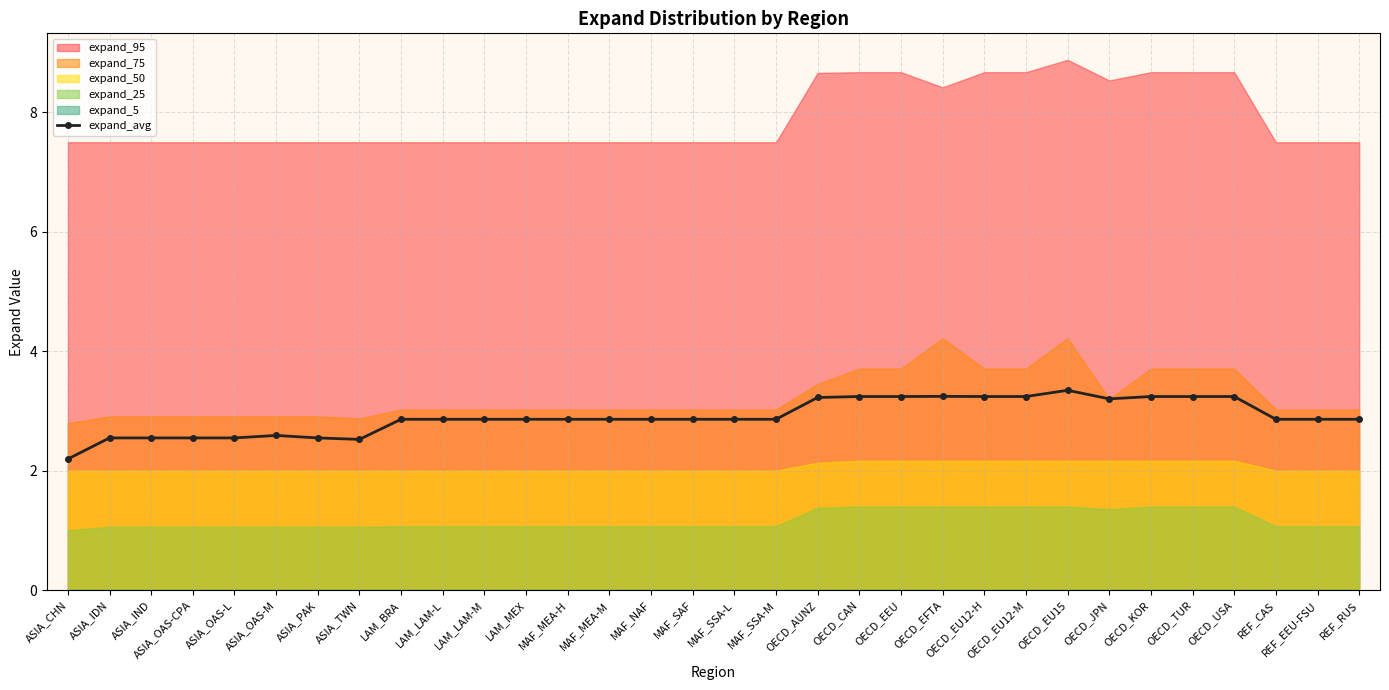

Reading left to right, list all the values displayed in this chart.

ASIA_CHN=2.2	ASIA_IDN=2.5	ASIA_IND=2.5	ASIA_OAS-CPA=2.5	ASIA_OAS-L=2.5	ASIA_OAS-M=2.6	ASIA_PAK=2.5	ASIA_TWN=2.5	LAM_BRA=2.9	LAM_LAM-L=2.9	LAM_LAM-M=2.9	LAM_MEX=2.9	MAF_MEA-H=2.9	MAF_MEA-M=2.9	MAF_NAF=2.9	MAF_SAF=2.9	MAF_SSA-L=2.9	MAF_SSA-M=2.9	OECD_AUNZ=3.2	OECD_CAN=3.2	OECD_EEU=3.2	OECD_EFTA=3.2	OECD_EU12-H=3.2	OECD_EU12-M=3.2	OECD_EU15=3.3	OECD_JPN=3.2	OECD_KOR=3.2	OECD_TUR=3.2	OECD_USA=3.2	REF_CAS=2.9	REF_EEU-FSU=2.9	REF_RUS=2.9